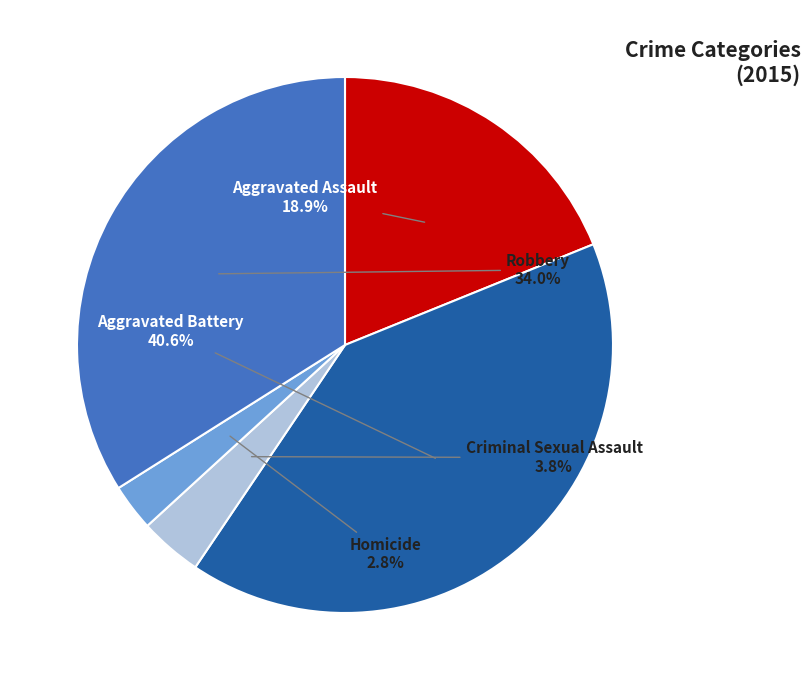

Which category has the smallest portion of the pie?

Homicide